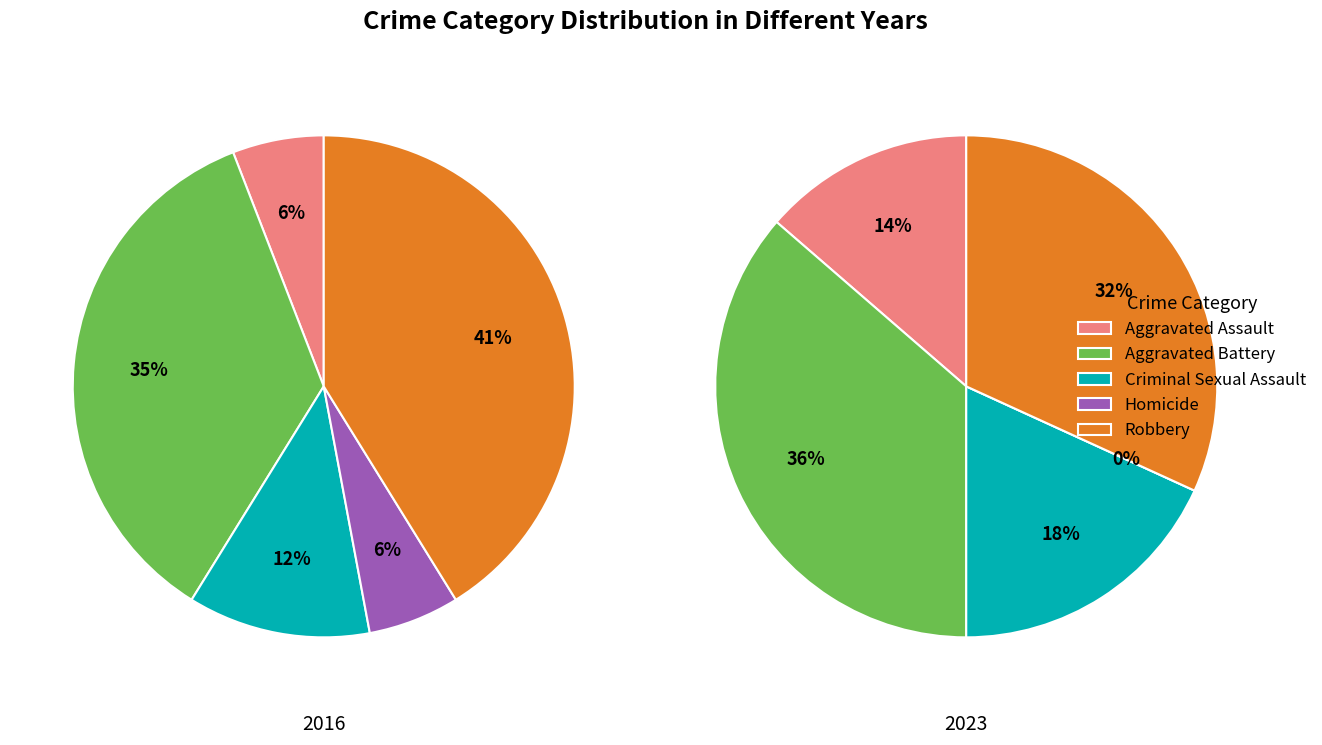

Count the number of slices in the pie.

5